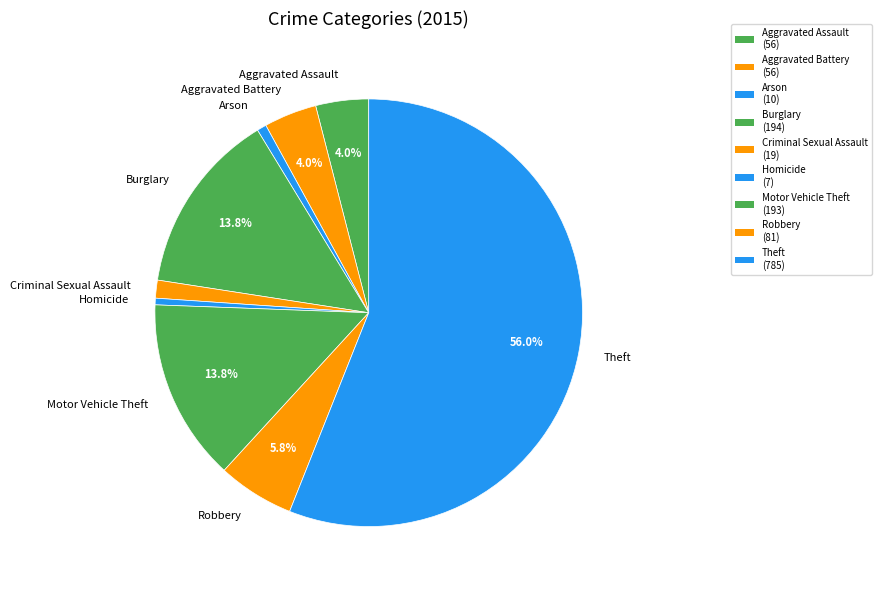

What is the ratio of the value at Aggravated Assault to the value at Arson?

5.6